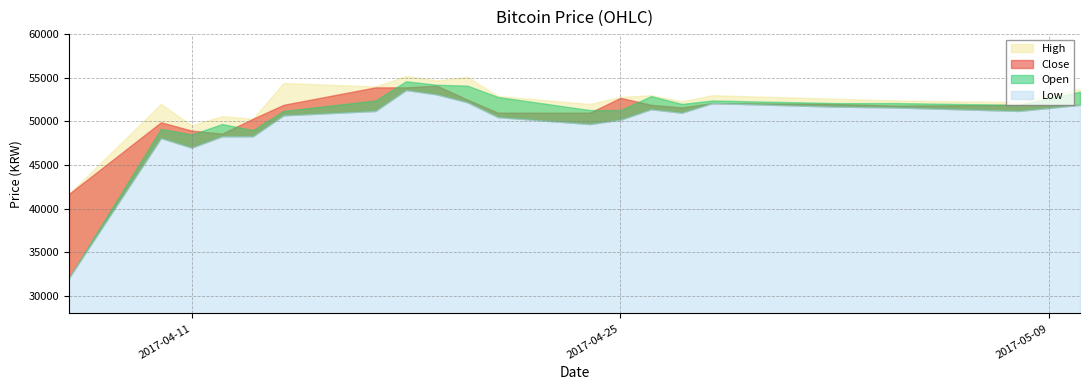

Does the chart display data point markers on the line(s)?

No